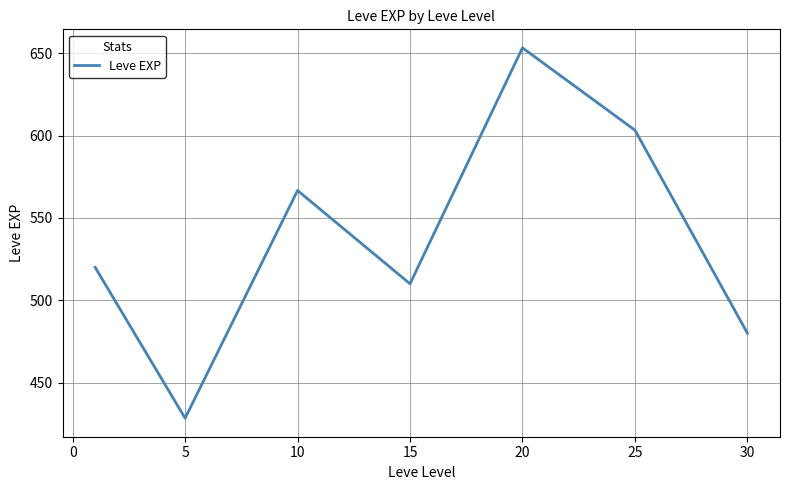

Does the chart have visible grid lines?

Yes